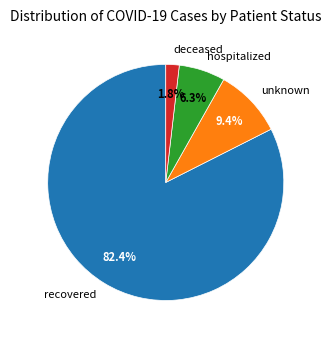

What percentage is the deceased slice, to the nearest percent?

2%